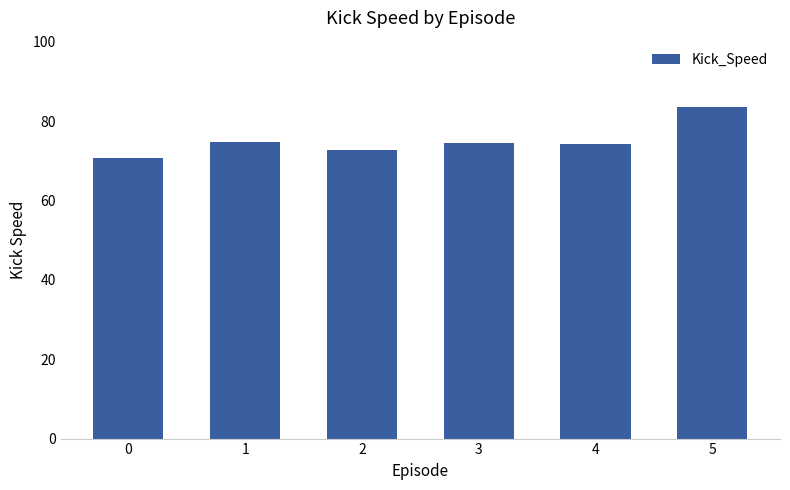

The value at 4 is 74.4. True or false?

True